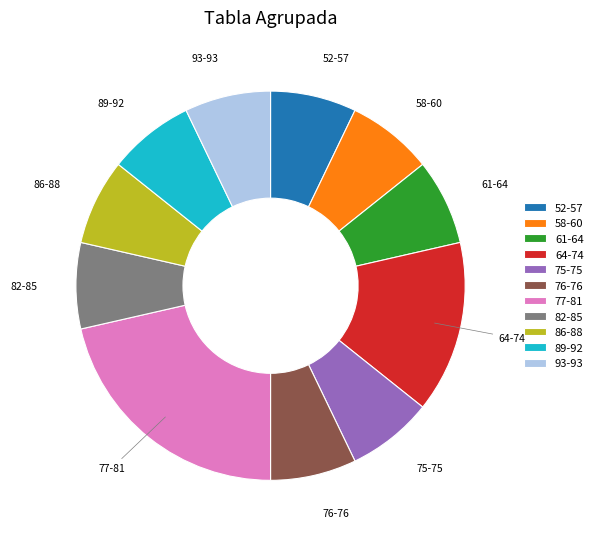

Do 89-92 and 58-60 together represent more than half of the pie?

No